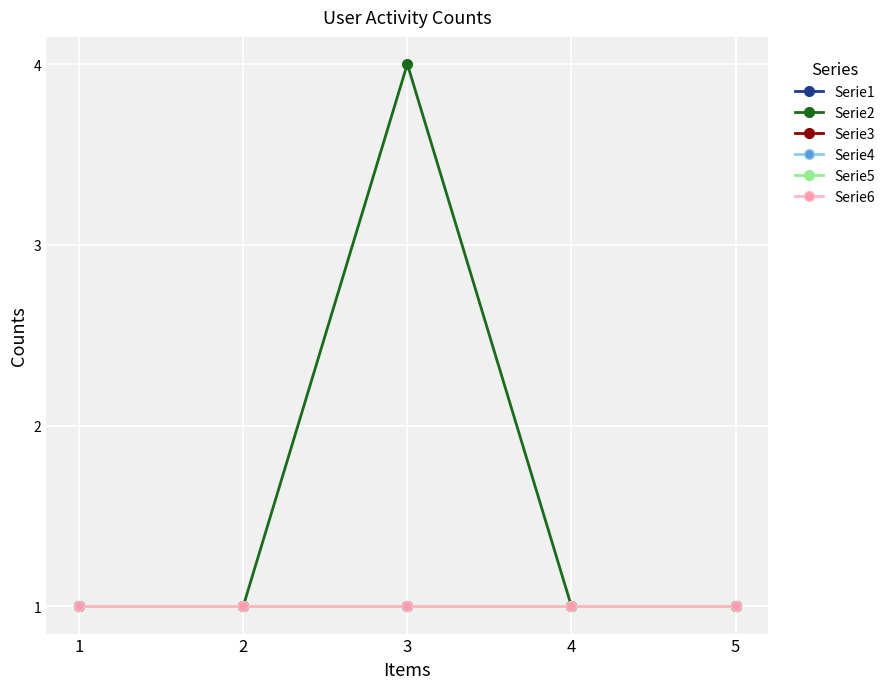

Reading left to right, transcribe all the data shown in this chart.

Serie1: 1=1	2=1	3=1	4=1	5=1
Serie2: 1=1	2=1	3=4	4=1	5=1
Serie3: 1=1	2=1	3=1	4=1	5=1
Serie4: 1=1	2=1	3=1	4=1	5=1
Serie5: 1=1	2=1	3=1	4=1	5=1
Serie6: 1=1	2=1	3=1	4=1	5=1